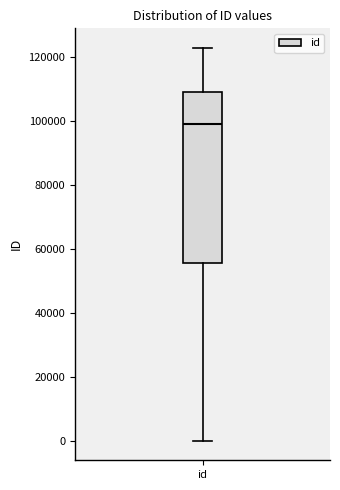

Where does the lower whisker of the box for id end on the y-axis? The values are not printed on the chart, so give them approximately, as read against the axis.

0